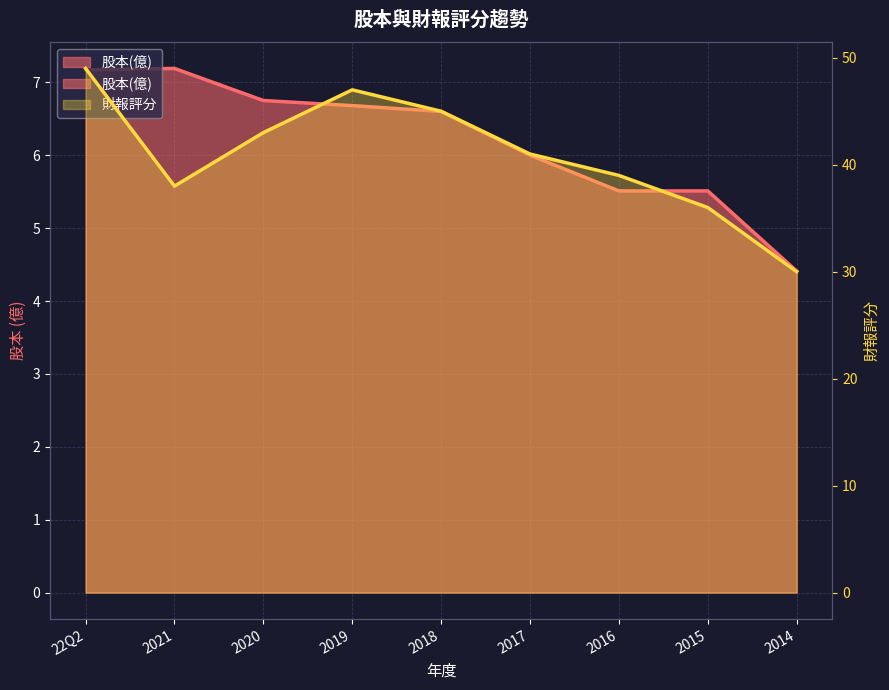

How many lines are shown in the chart?

2